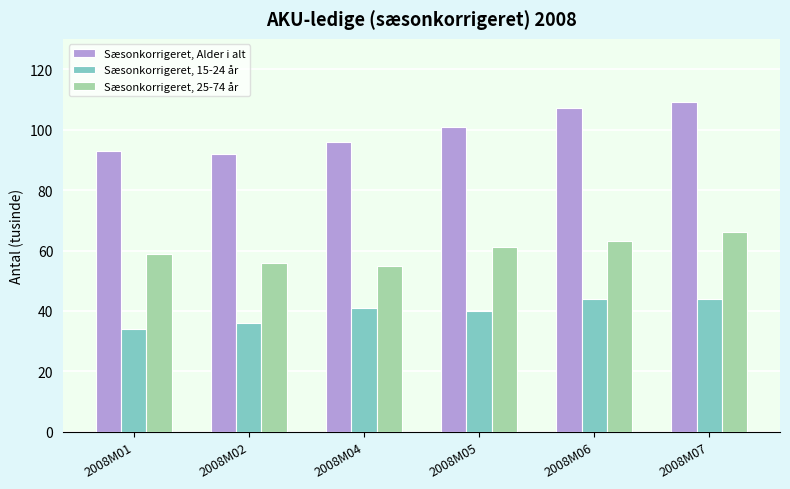

Which category has the lowest value in the Sæsonkorrigeret, 15-24 år series?

2008M01